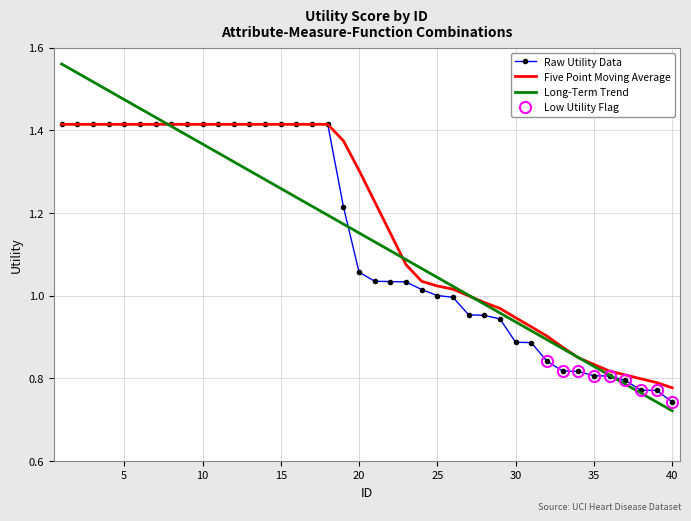

Does the chart have visible grid lines?

Yes